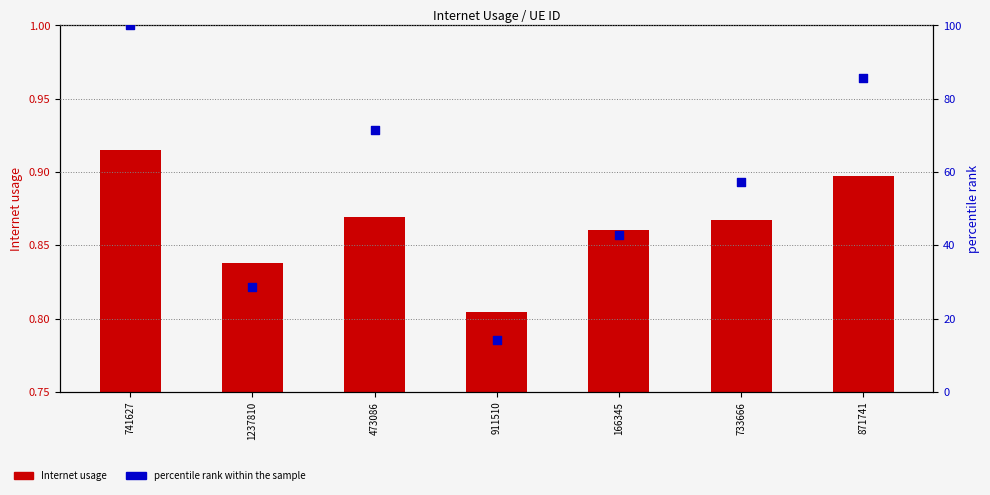

At how many categories does at least one series exceed 75?

2